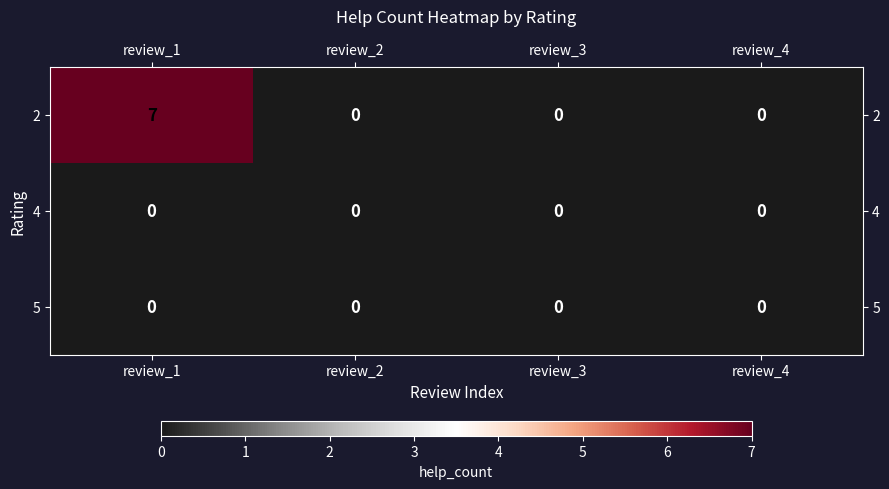

How many series are shown in this chart?

3